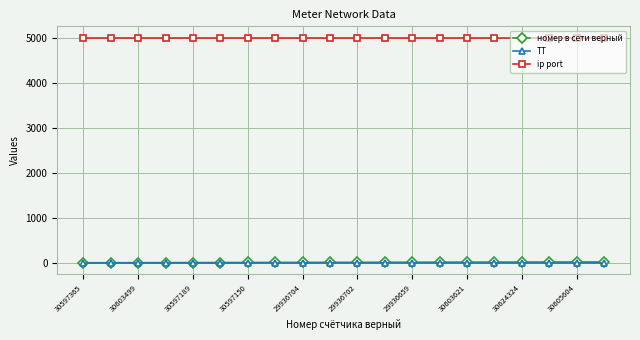

At how many categories does at least one series exceed 4765?

20